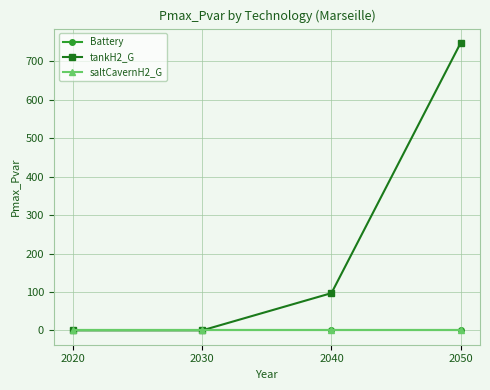

Between 2030 and 2050, which is larger?

2030